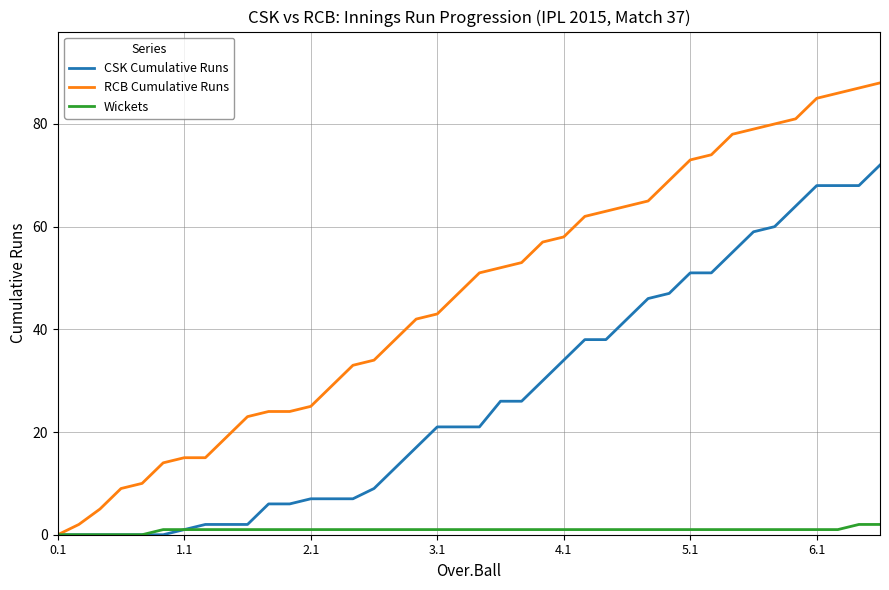

Rank the series by their average value, from lowest to highest.

Wickets, CSK Cumulative Runs, RCB Cumulative Runs